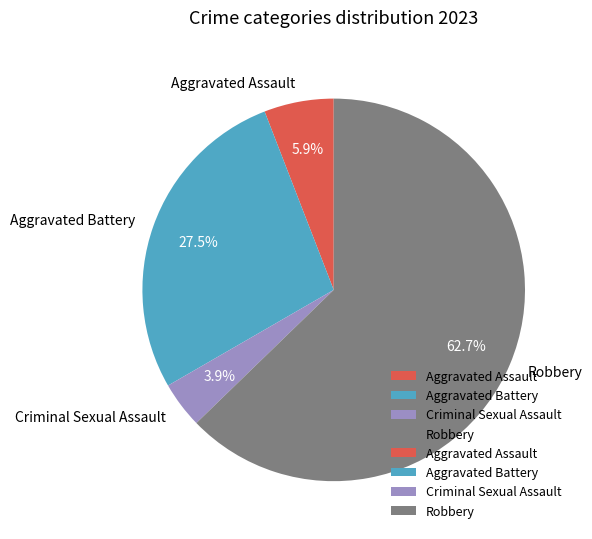

Do Robbery and Aggravated Assault together represent more than half of the pie?

Yes